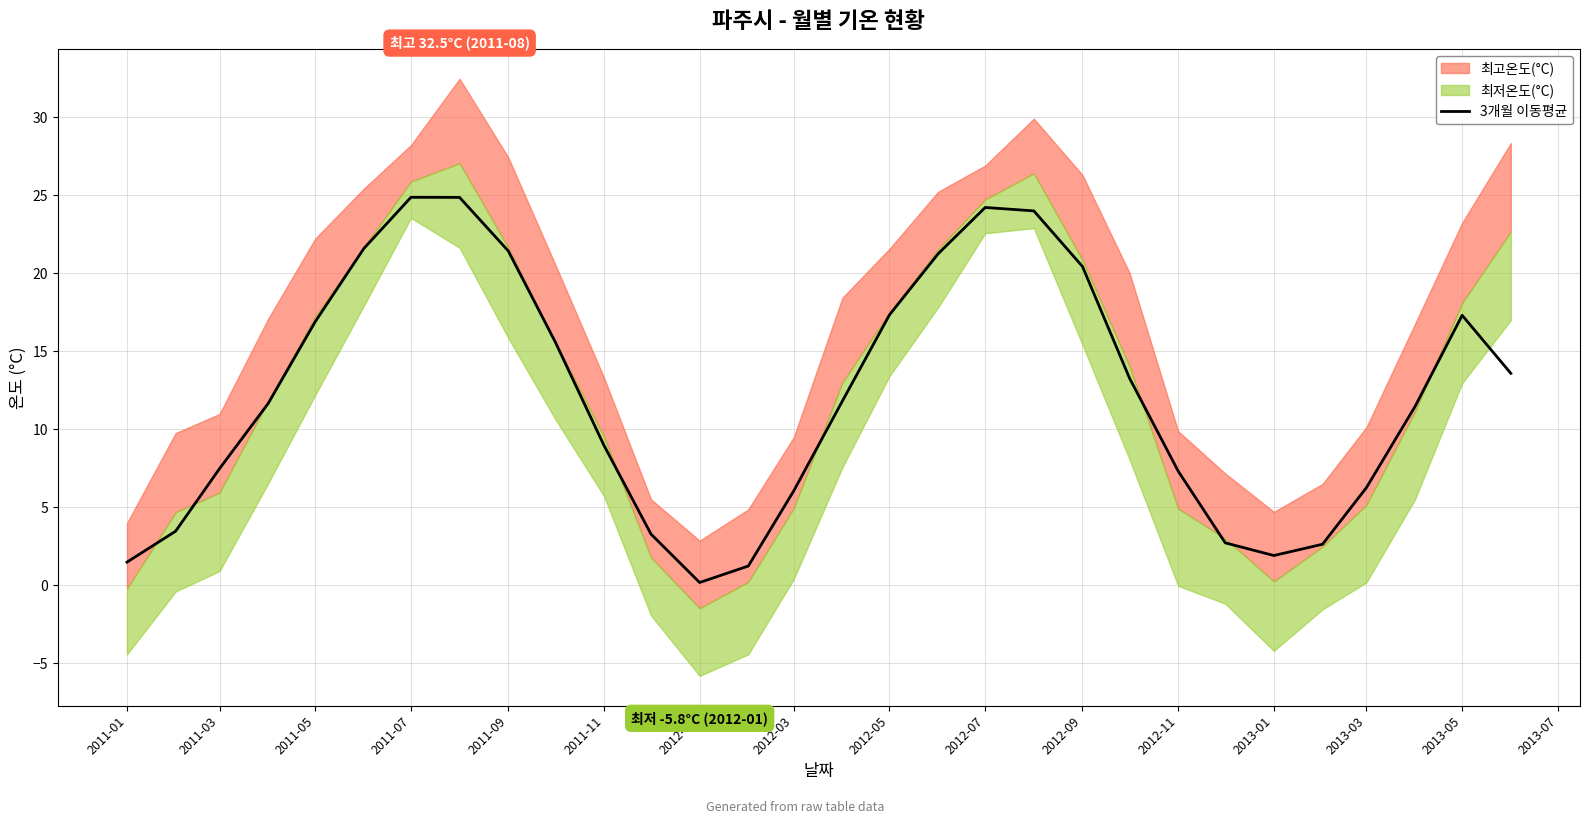

Reading left to right, list all the values displayed in this chart.

1.5	3.5	7.5	11.7	16.9	21.6	24.9	24.9	21.4	15.6	9.0	3.3	0.2	1.2	6.1	11.8	17.3	21.2	24.2	24.0	20.4	13.3	7.3	2.7	1.9	2.6	6.3	11.5	17.3	13.6